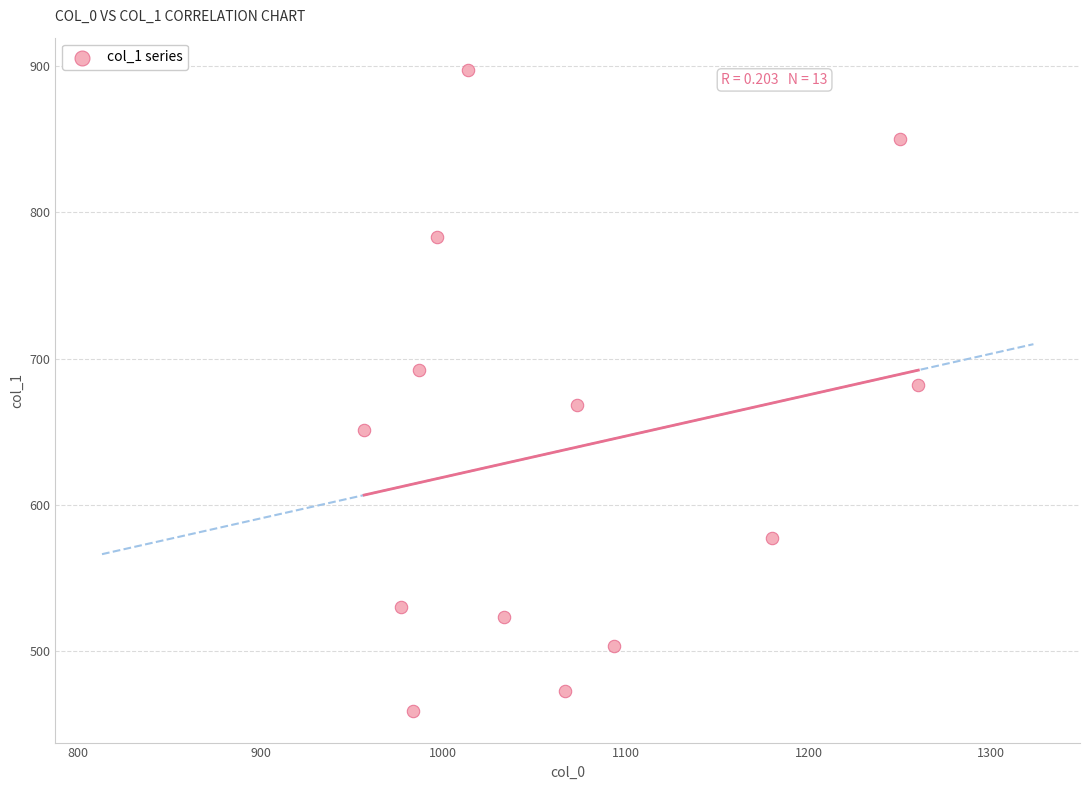

What is the range of X values (max minus min)?

303.3